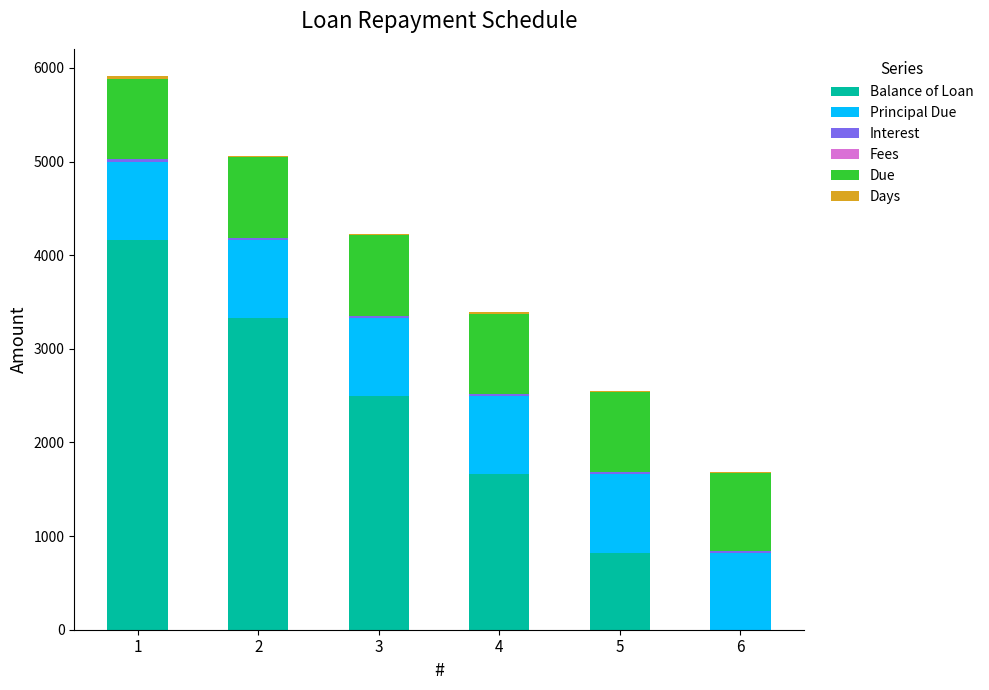

What is the sum of all Balance of Loan values?

12468.1